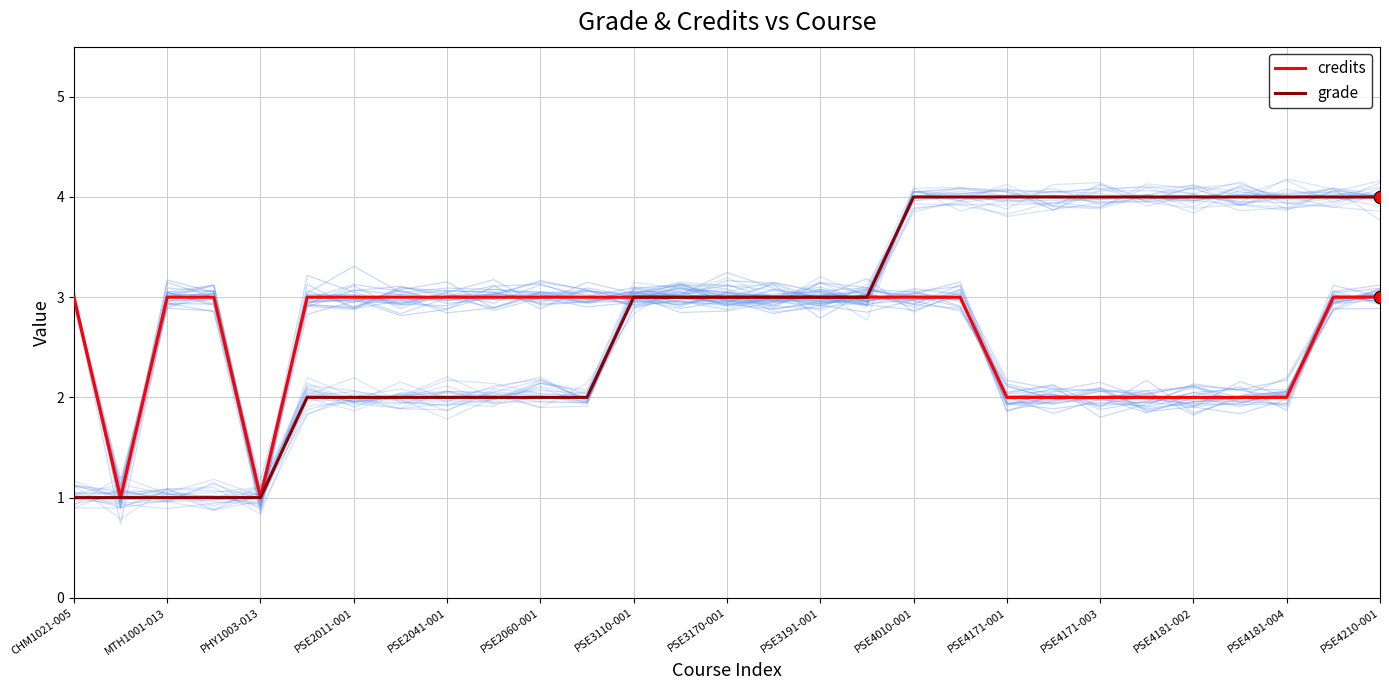

Is the value of grade at PSE4181-002 greater than the value of credits at PSE4010-001?

Yes